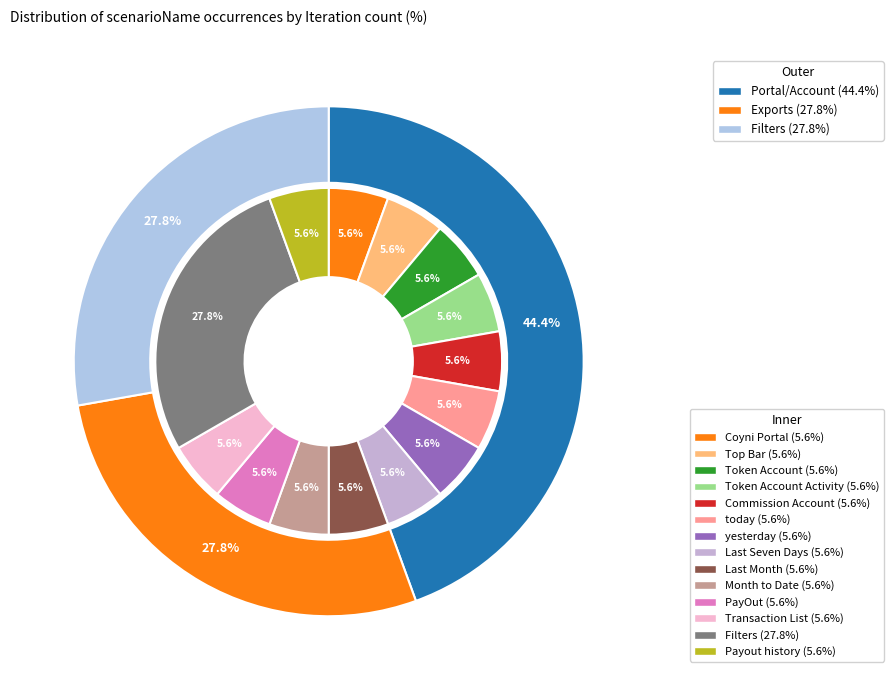

How many segments does this pie chart have?

14